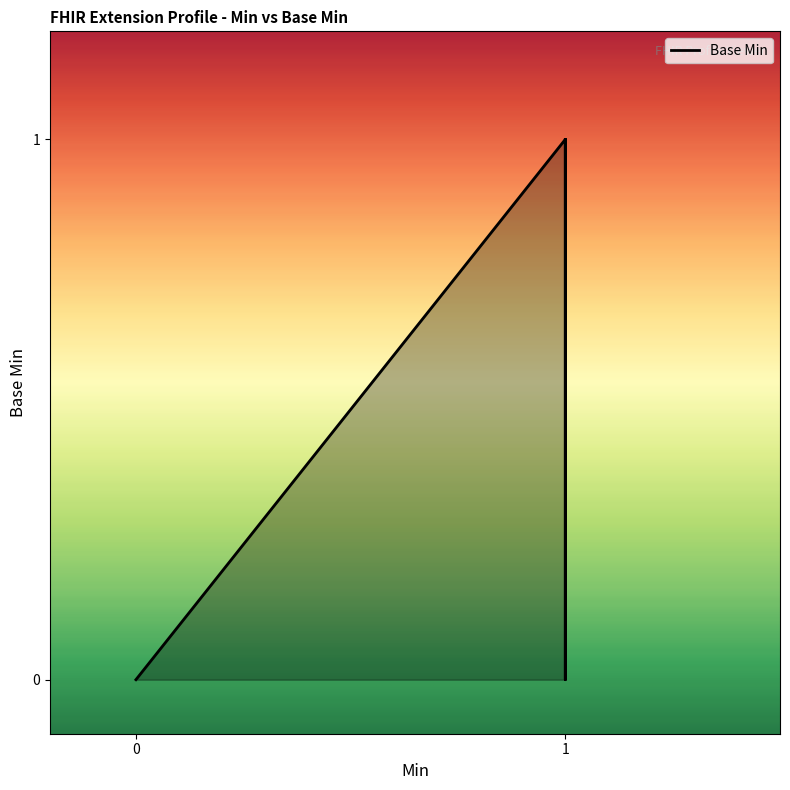

How many values exceed 0?

2